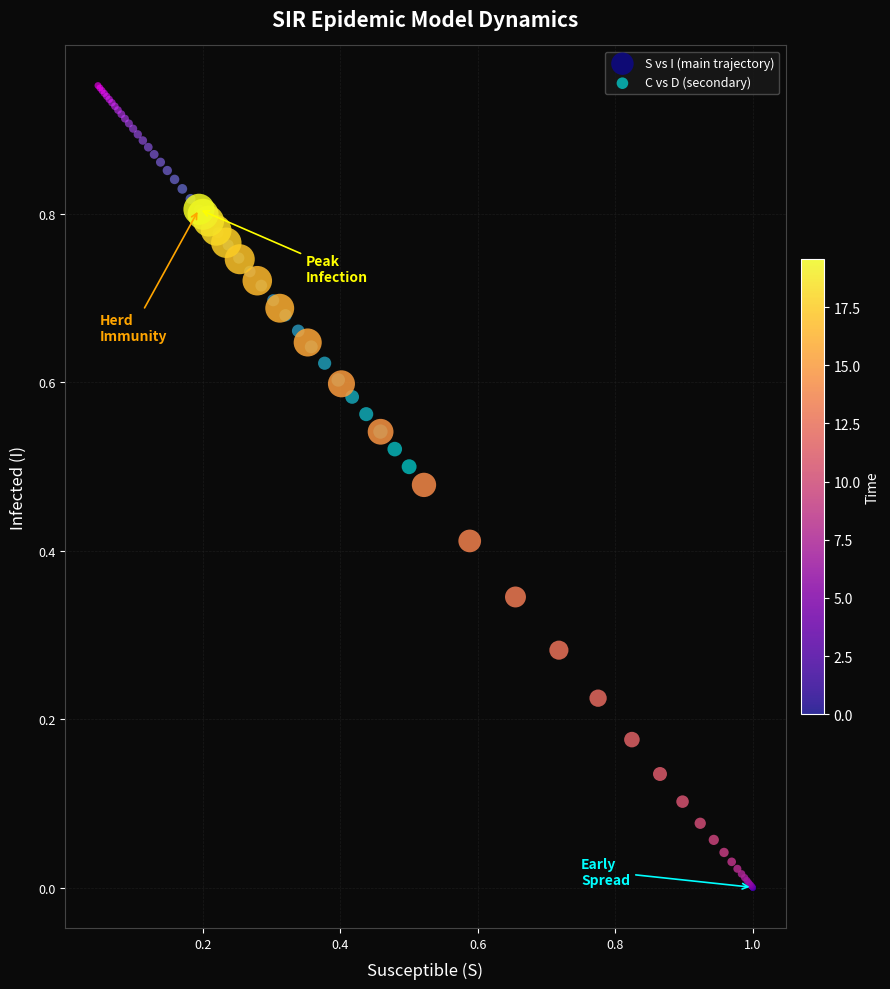

Which series has the largest Y range (max minus min)?

S vs I (main trajectory)